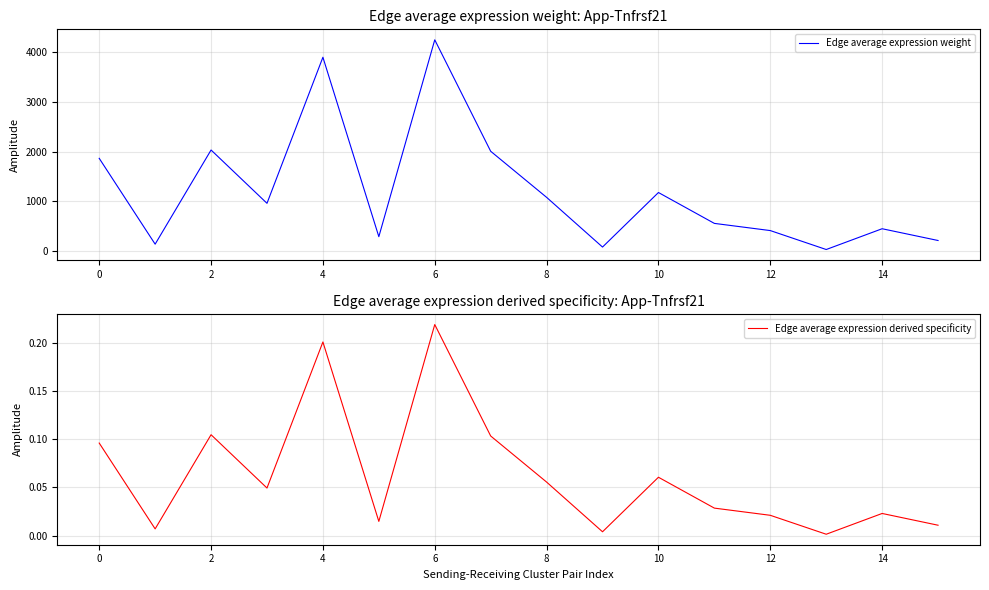

True or false: Edge average expression weight has more than 0 interior local peaks.

True